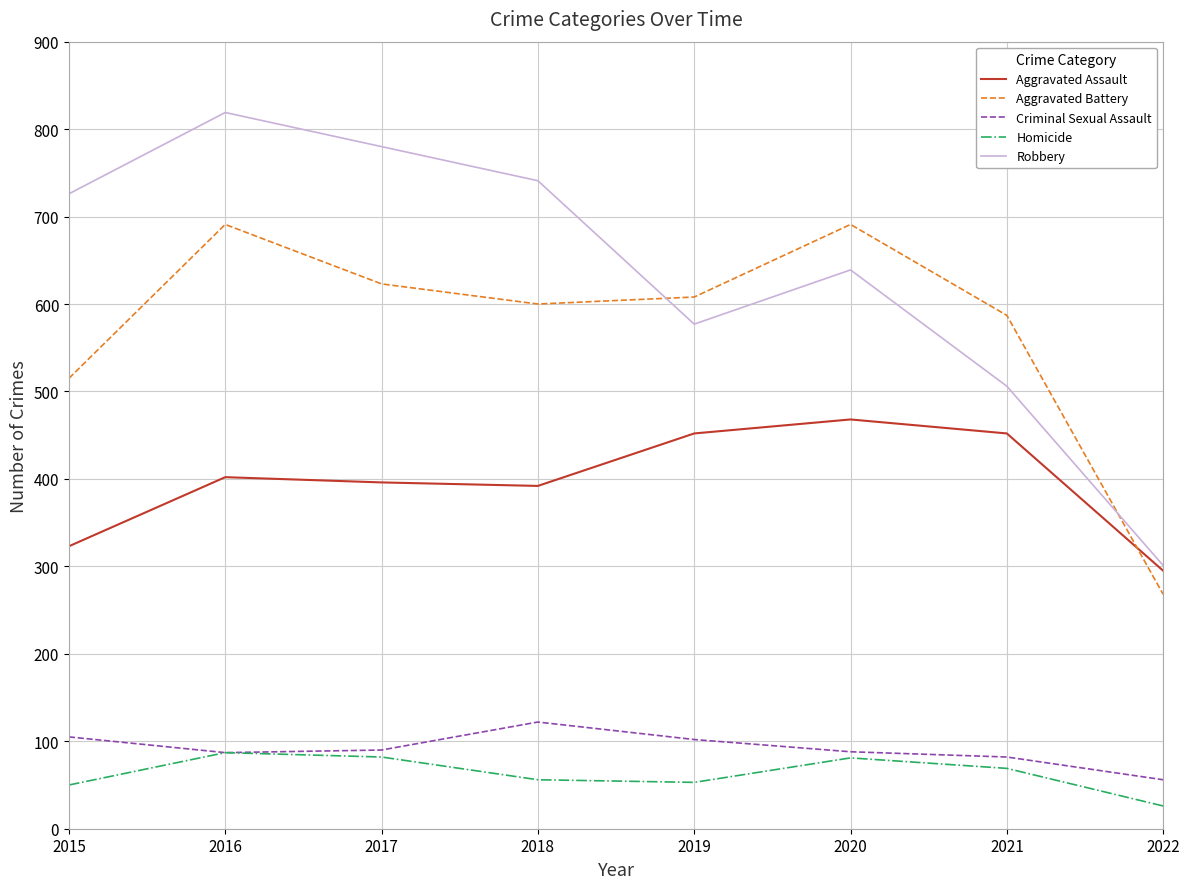

What is the approximate value of Homicide at 2021, to the nearest 10?

70